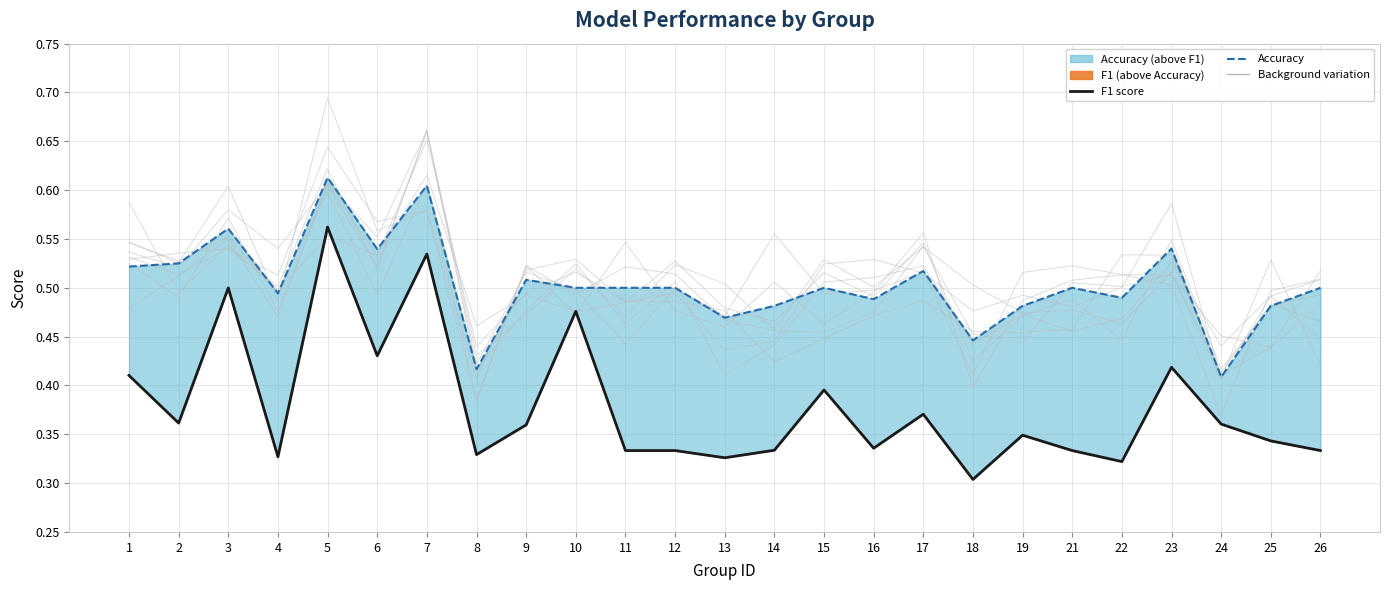

The value of accuracy at 16 is 0.5. True or false?

True